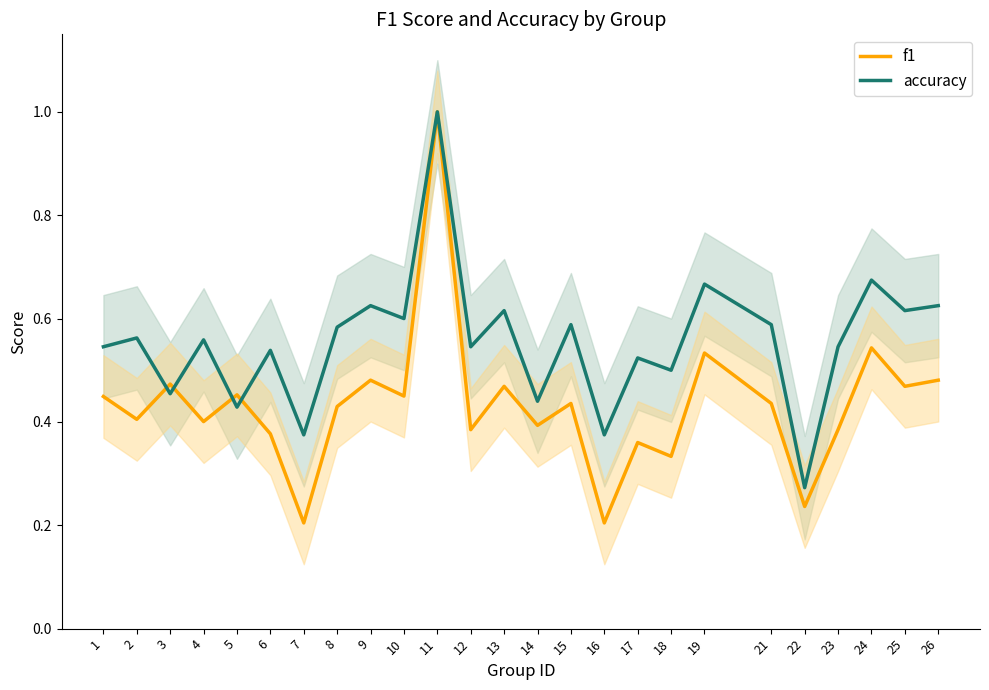

Reading left to right, extract all data points from this chart.

f1: 0.4	0.4	0.5	0.4	0.5	0.4	0.2	0.4	0.5	0.5	1.0	0.4	0.5	0.4	0.4	0.2	0.4	0.3	0.5	0.4	0.2	0.4	0.5	0.5	0.5
accuracy: 0.5	0.6	0.5	0.6	0.4	0.5	0.4	0.6	0.6	0.6	1.0	0.5	0.6	0.4	0.6	0.4	0.5	0.5	0.7	0.6	0.3	0.5	0.7	0.6	0.6